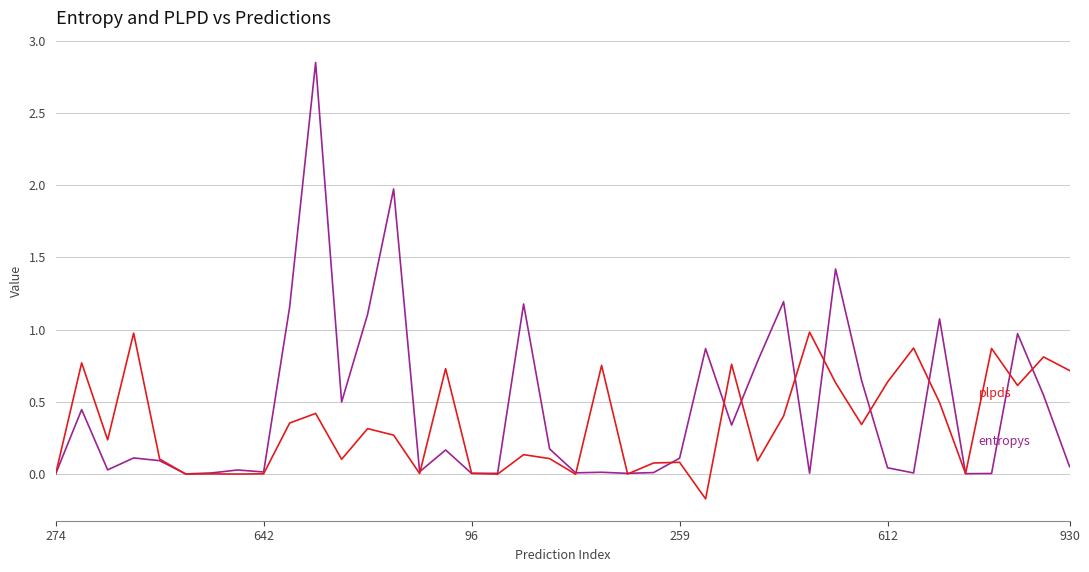

At which category is the sum across all series the highest?

10